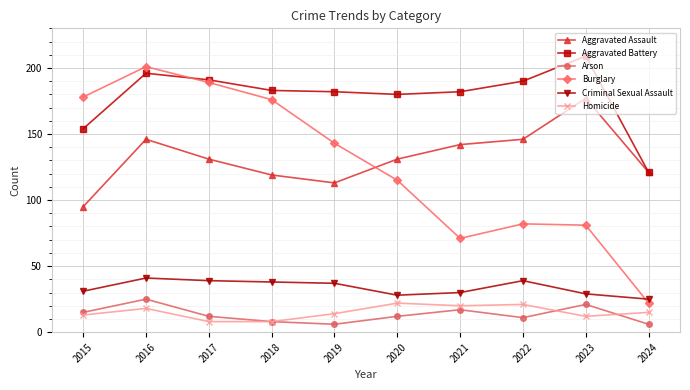

What is the difference between the second highest and second lowest values in the Criminal Sexual Assault series?

11